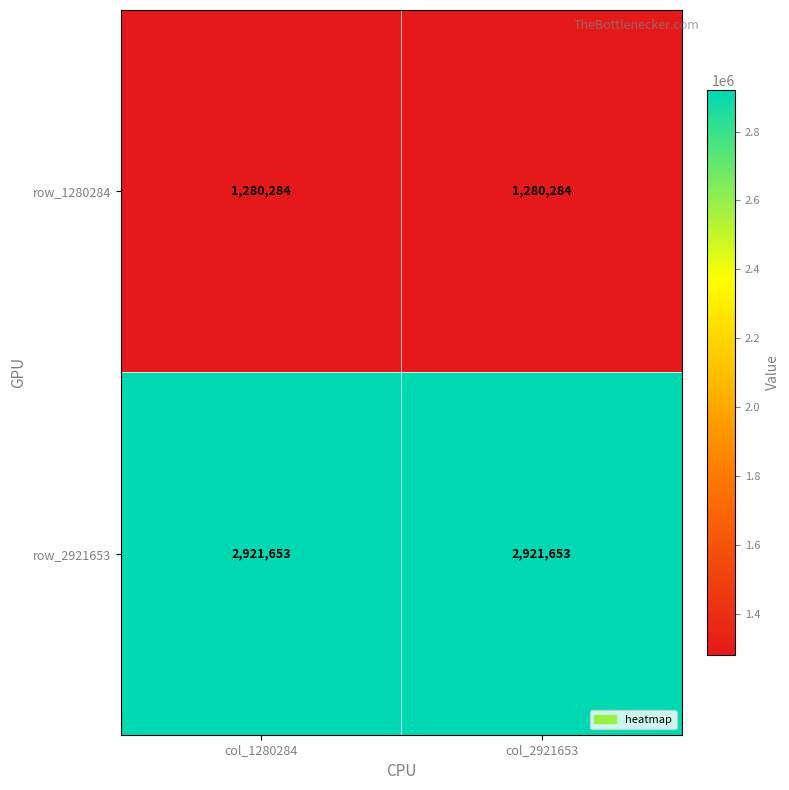

What is the average value of the row_1280284 series?

1280284